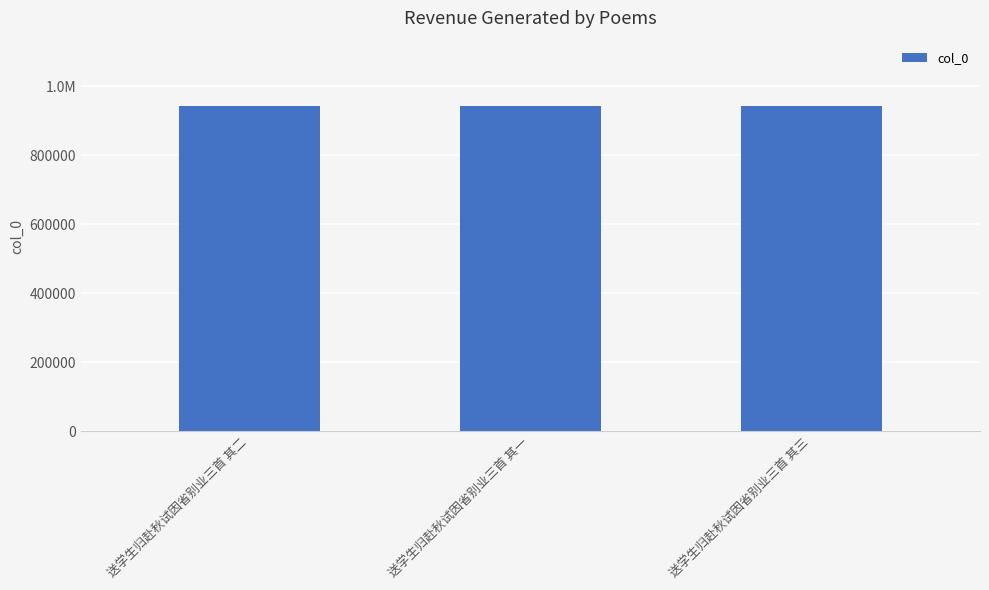

Reading left to right, transcribe all the data shown in this chart.

943437	943438	943436